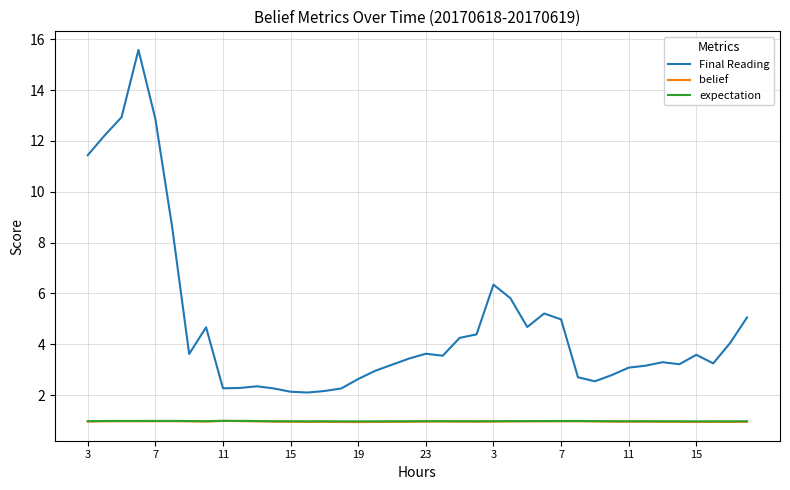

How many lines are shown in the chart?

3